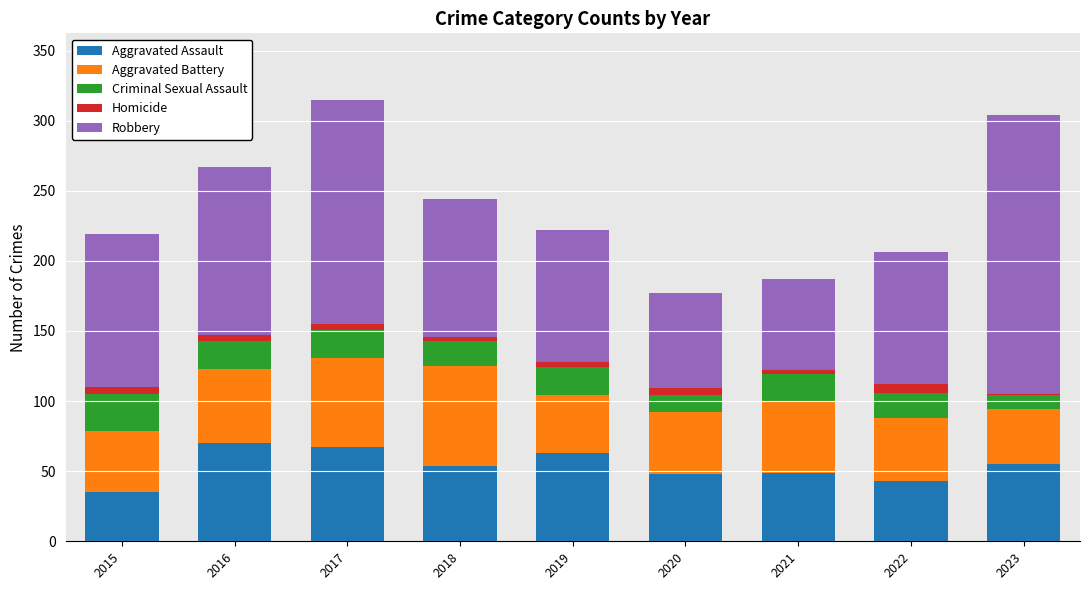

The value of Aggravated Assault at 2020 is 48. True or false?

True